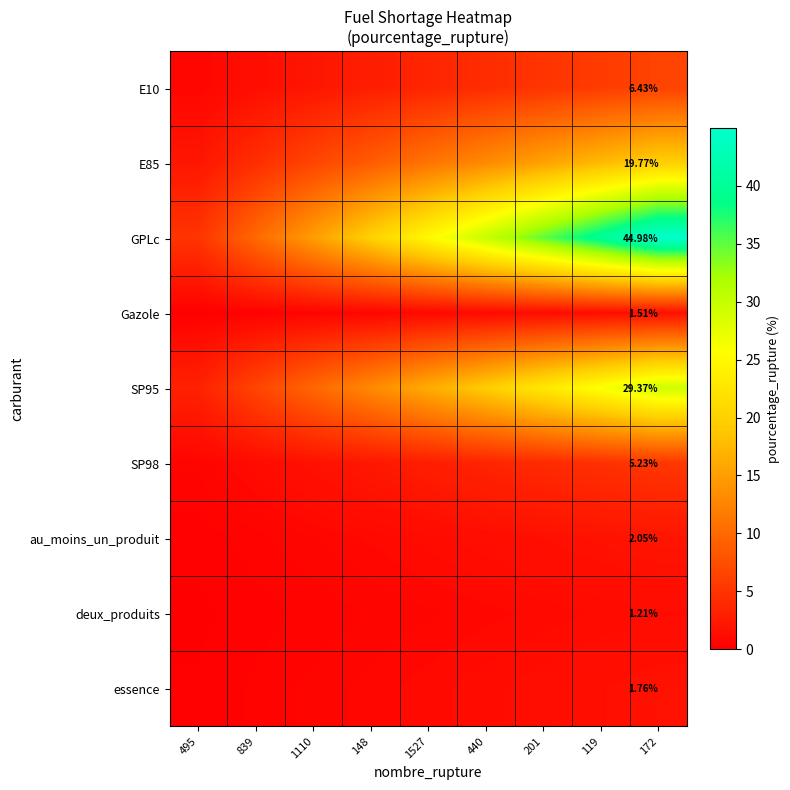

Is the value of SP95 at 1527 greater than the value of essence at 839?

Yes